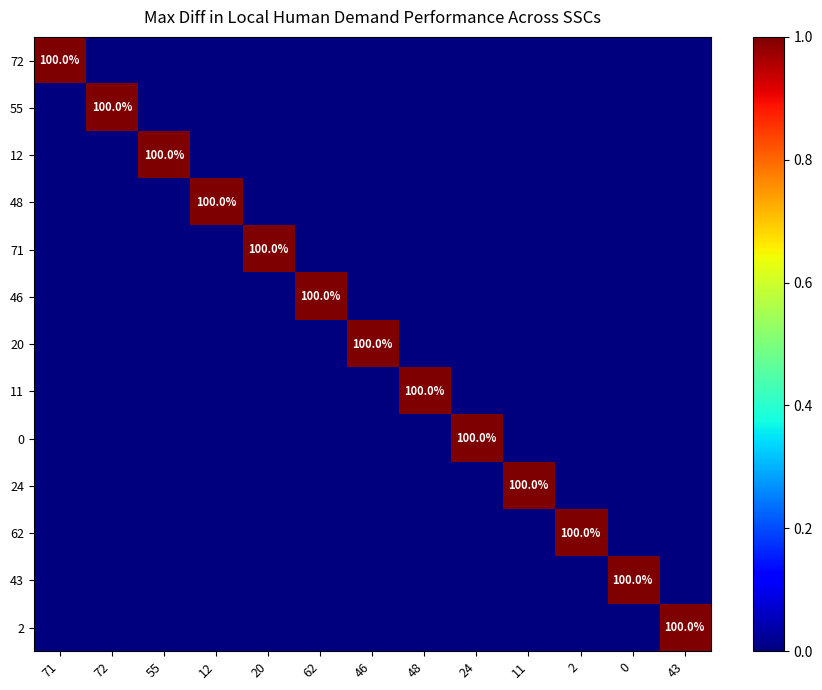

How many positive values does the 2 series have?

1